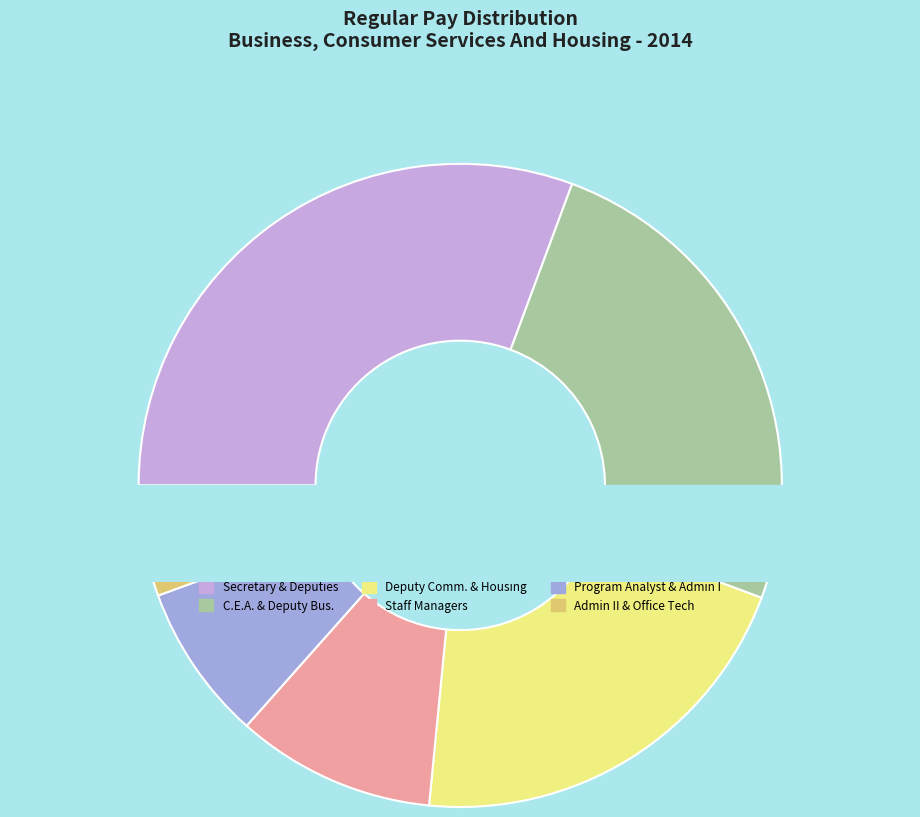

The 53856 slice represents 3% of the pie. True or false?

True